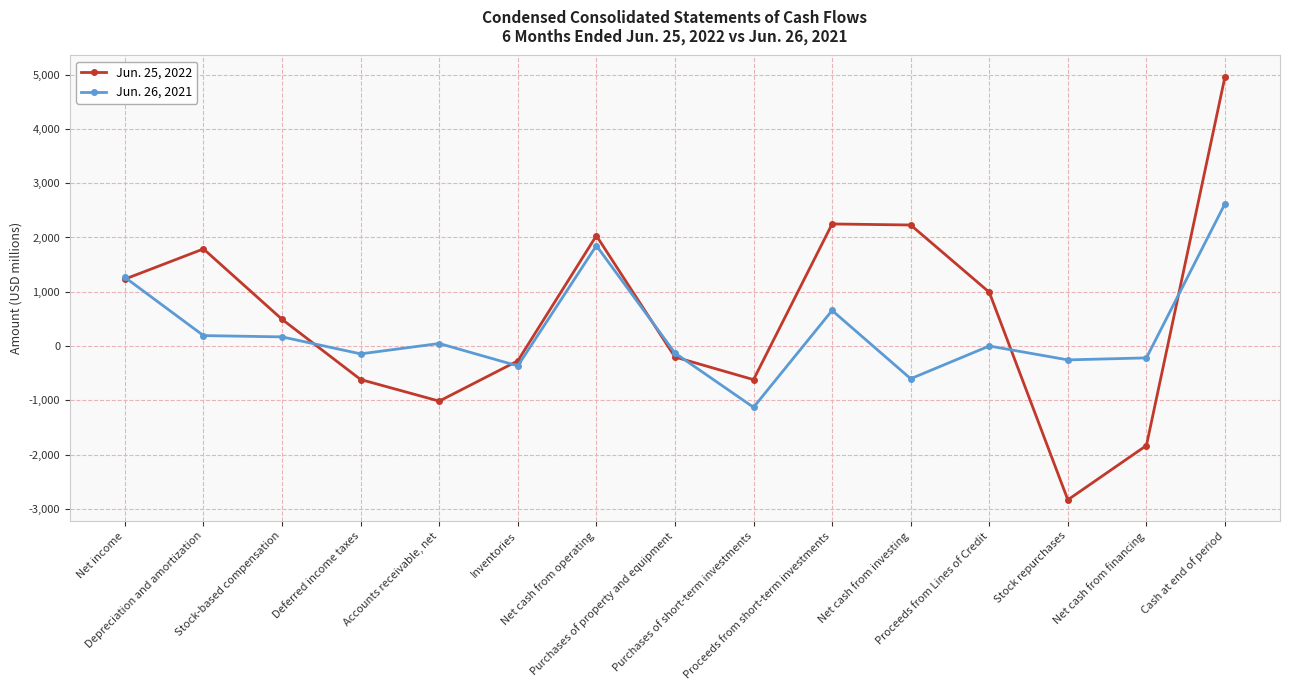

Which series has the largest range (max minus min)?

Jun. 25, 2022